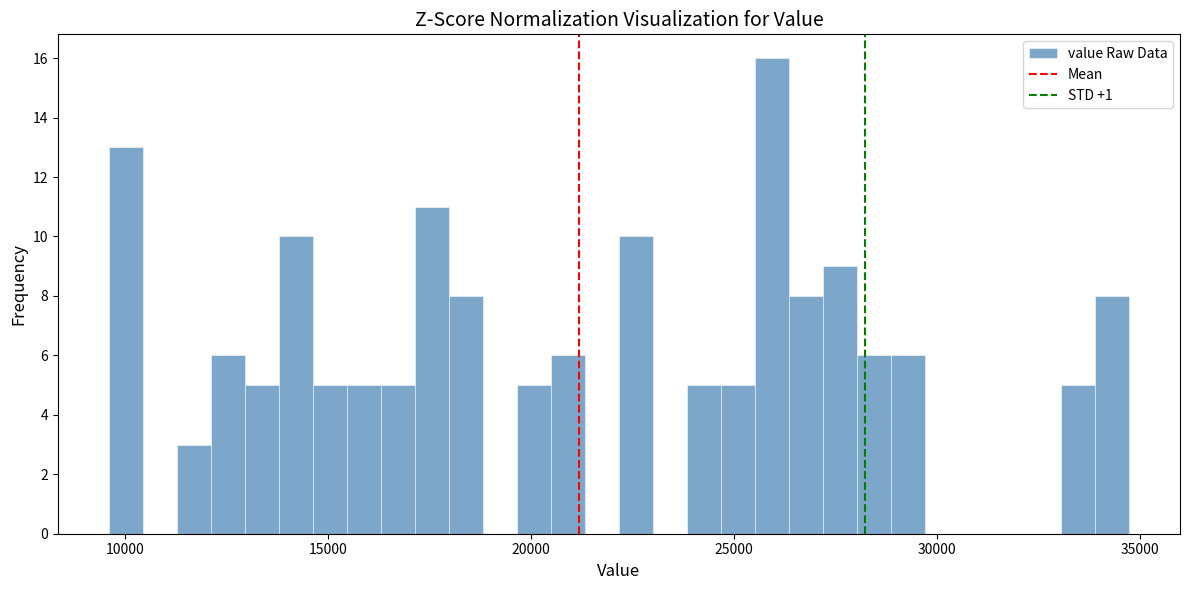

Around what value on the x-axis is the tallest bar? Give the approximate position of its centre, as read against the axis.

26000